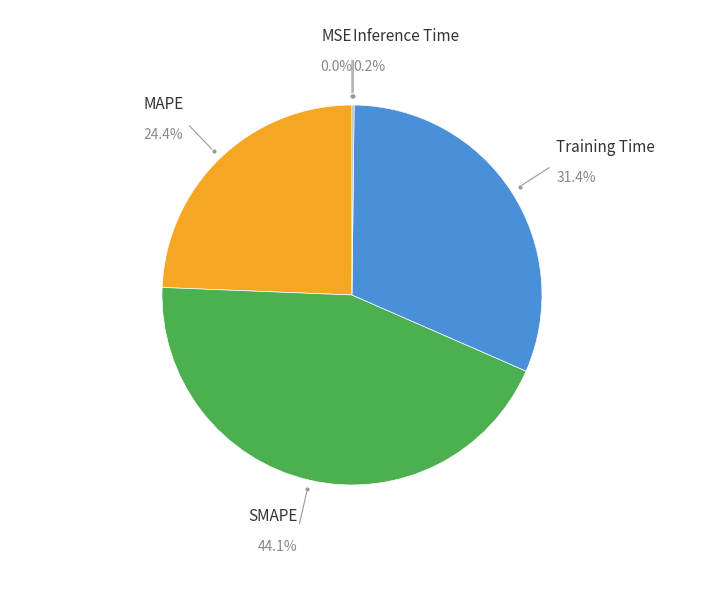

Is there any slice that represents more than half of the pie?

No